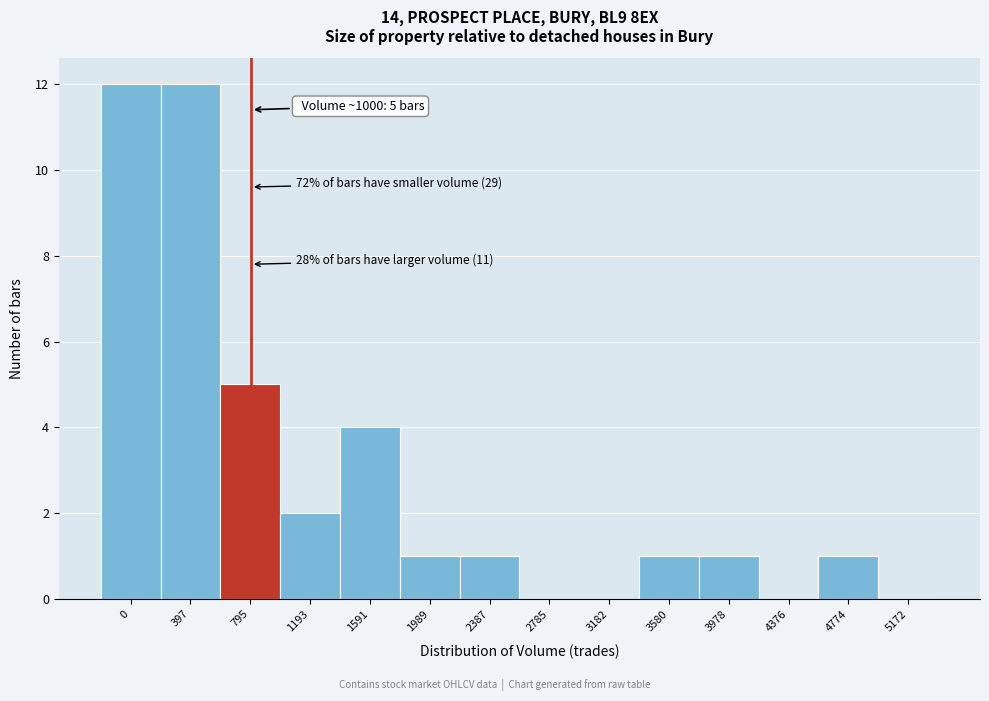

Reading right to left, transcribe all the data shown in this chart.

5172=0	4774=1	4376=0	3978=1	3580=1	3182=0	2785=0	2387=1	1989=1	1591=4	1193=2	795=5	397=12	0=12